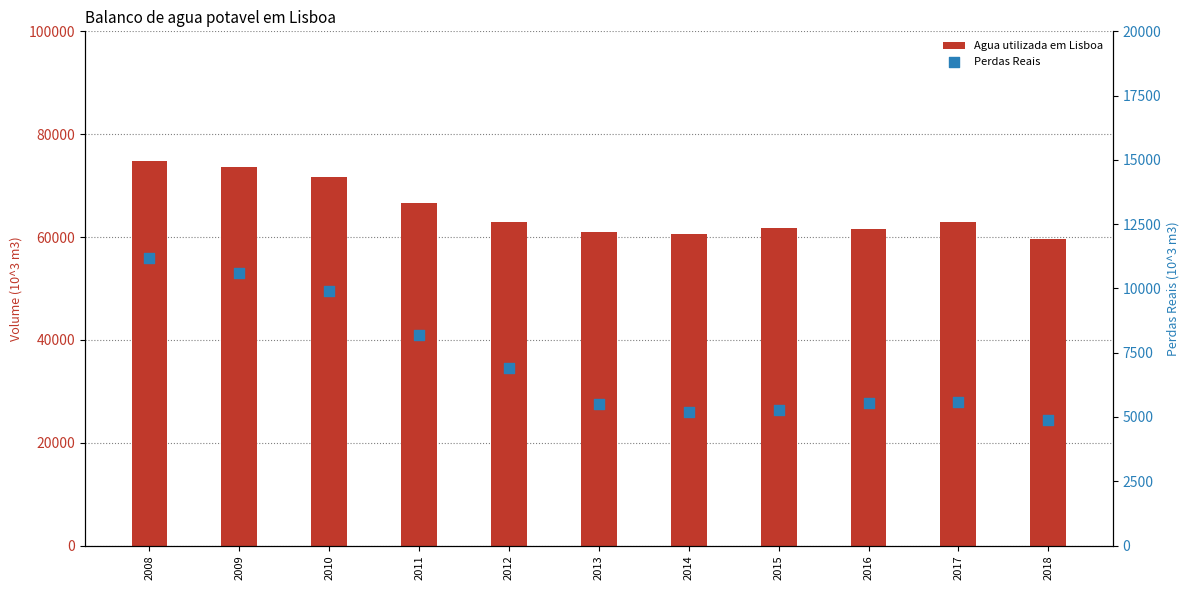

Which series has the largest total across all categories?

Agua utilizada em Lisboa